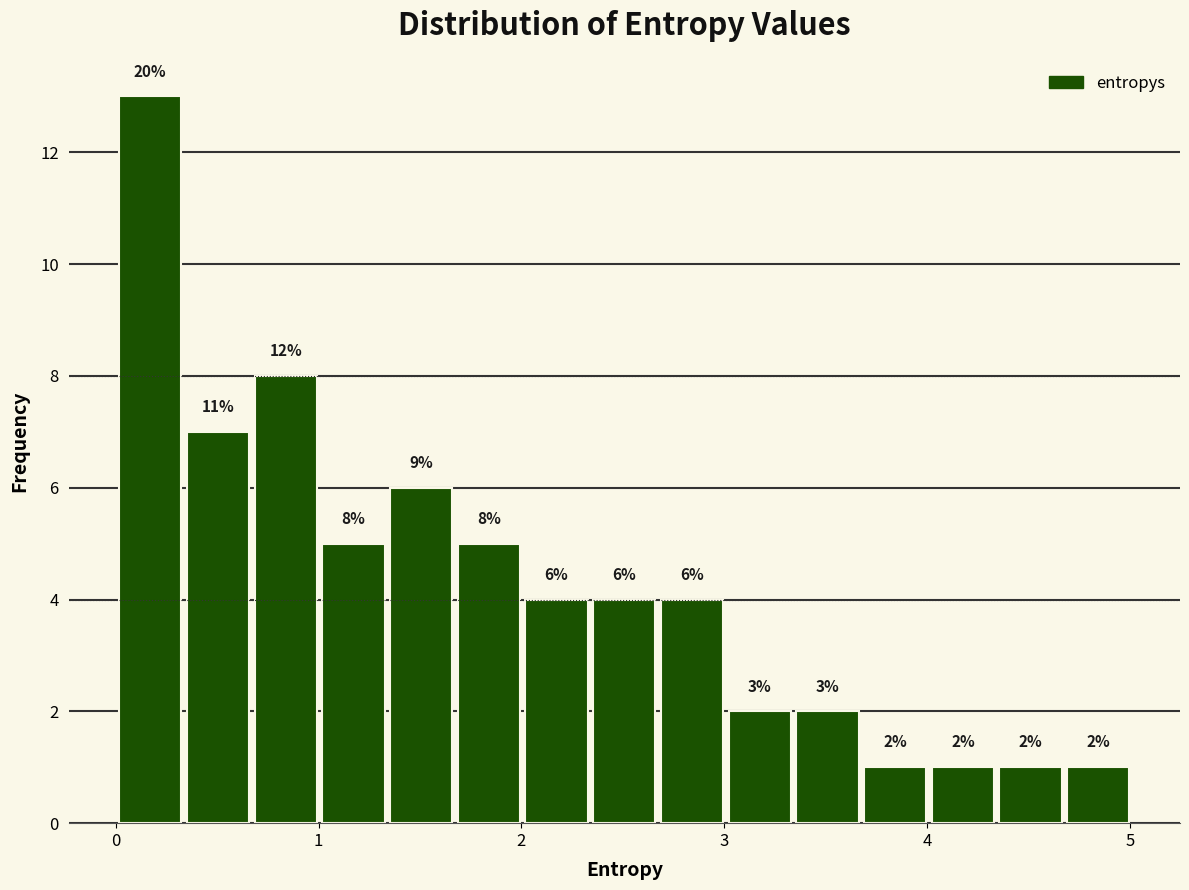

Around what value on the x-axis is the tallest bar? Give the approximate position of its centre, as read against the axis.

0.2